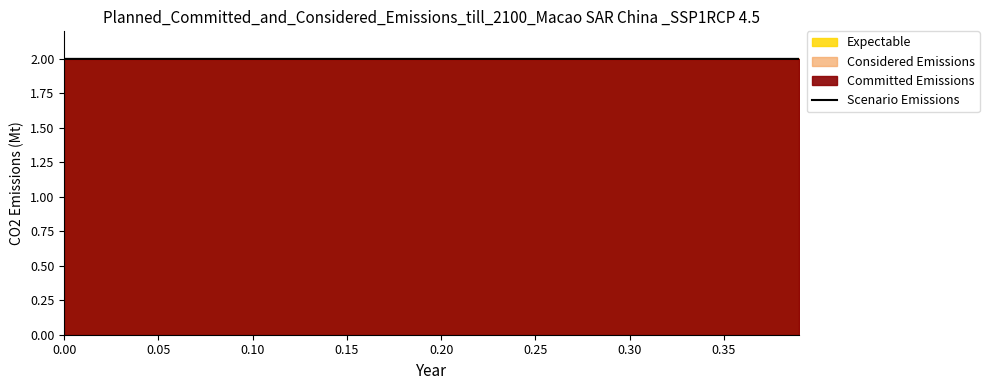

True or false: the data has more than 0 interior local peaks.

False